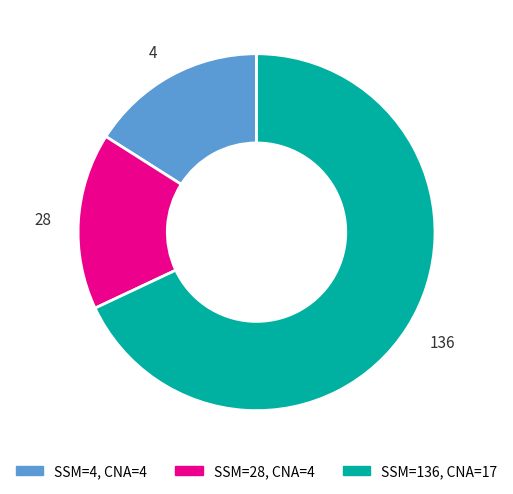

Is it true that 28 is 25% of the pie?

False